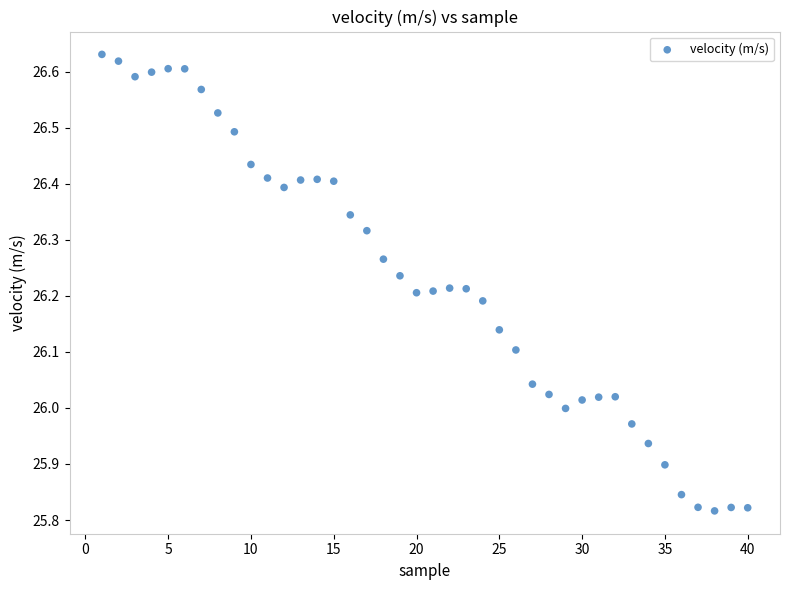

What is the range of Y values (max minus min)?

0.8